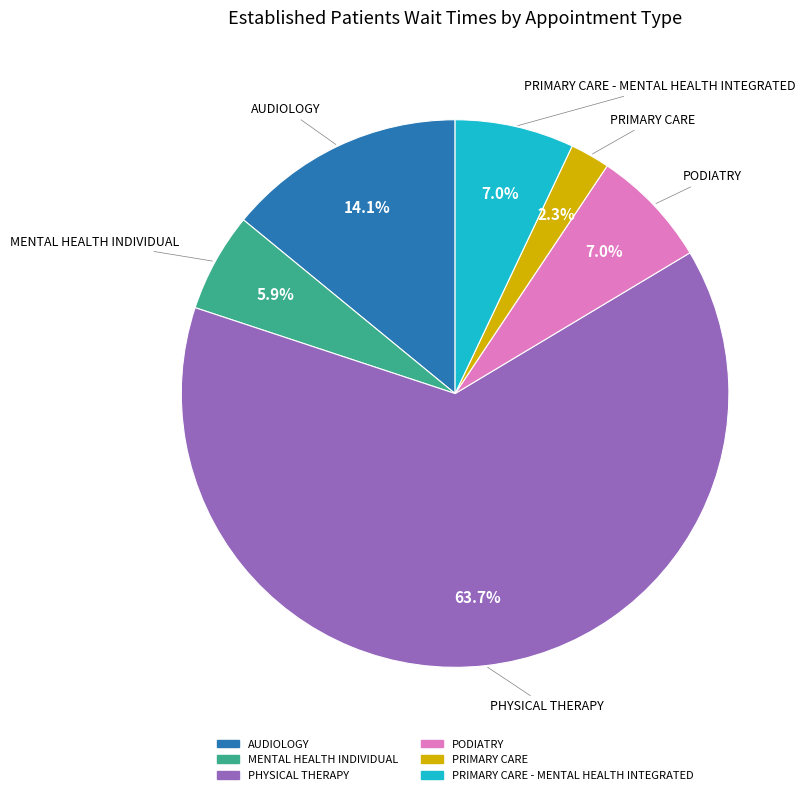

Does any single category account for the majority?

Yes